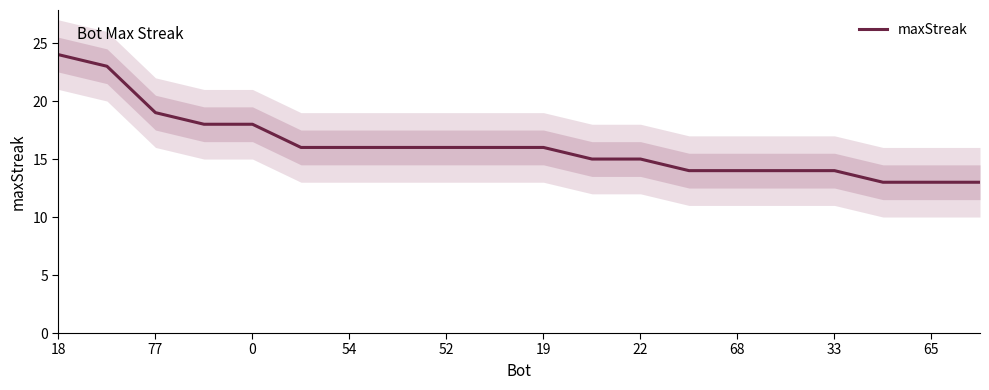

What is the minimum value for maxStreak?

13